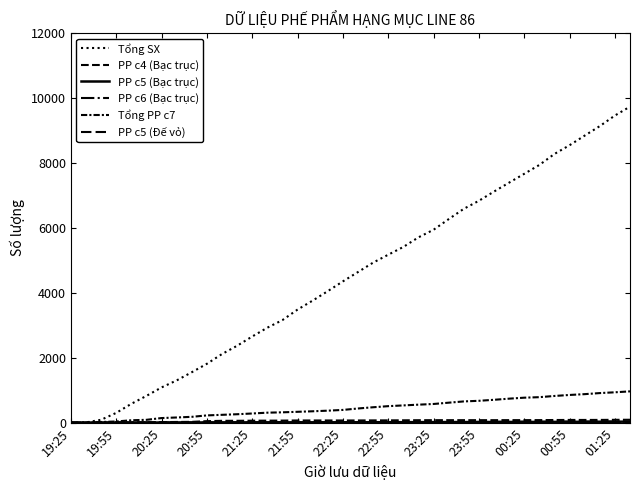

How many lines are shown in the chart?

6